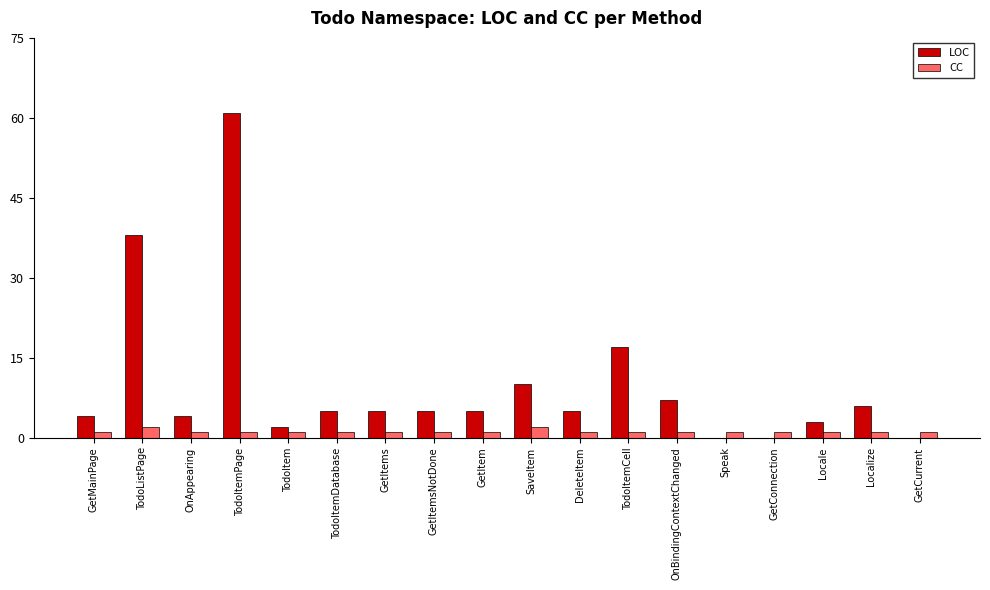

What are all the series names shown in the legend?

LOC, CC